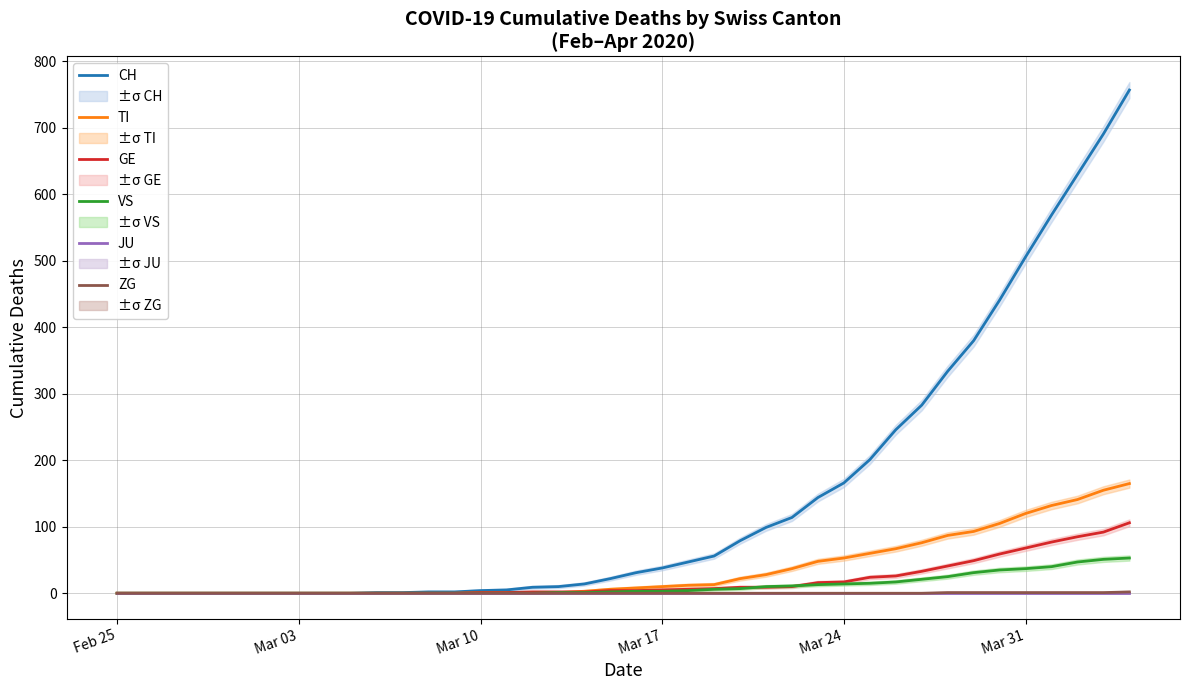

True or false: ZG has more than 0 interior local peaks.

False